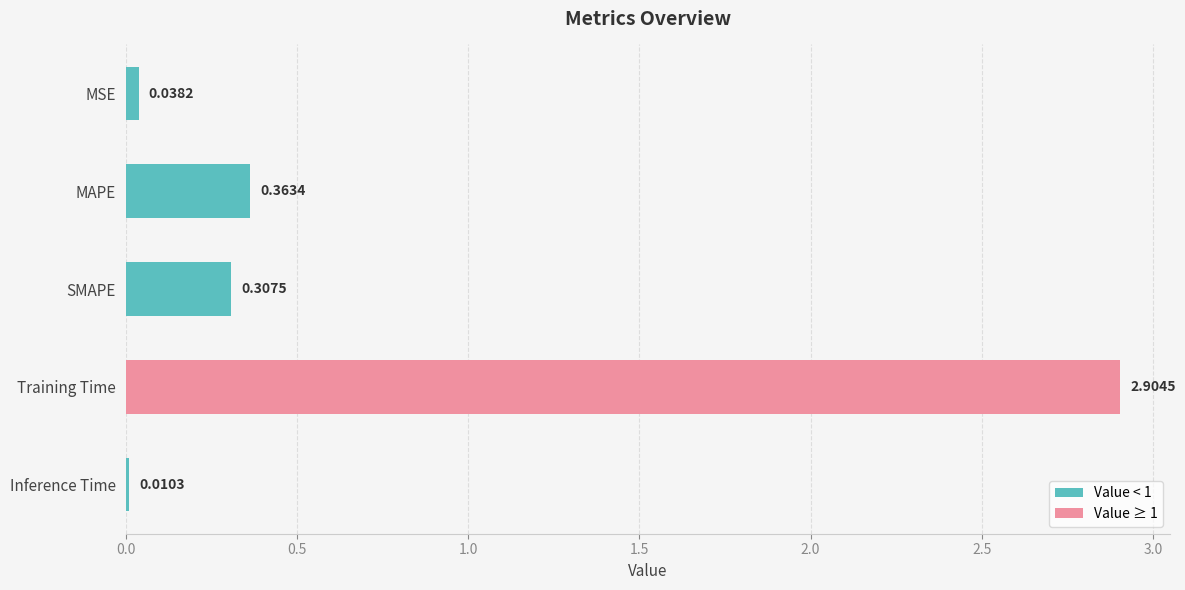

What is the label of the 3rd bar from the bottom?

SMAPE